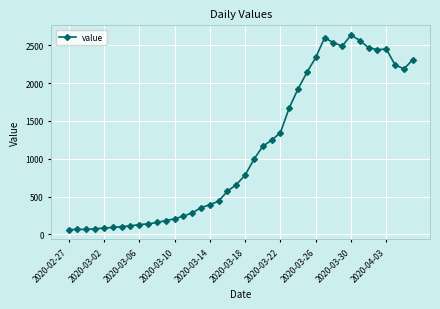

True or false: there are more than 0 points higher than both neighbors.

True